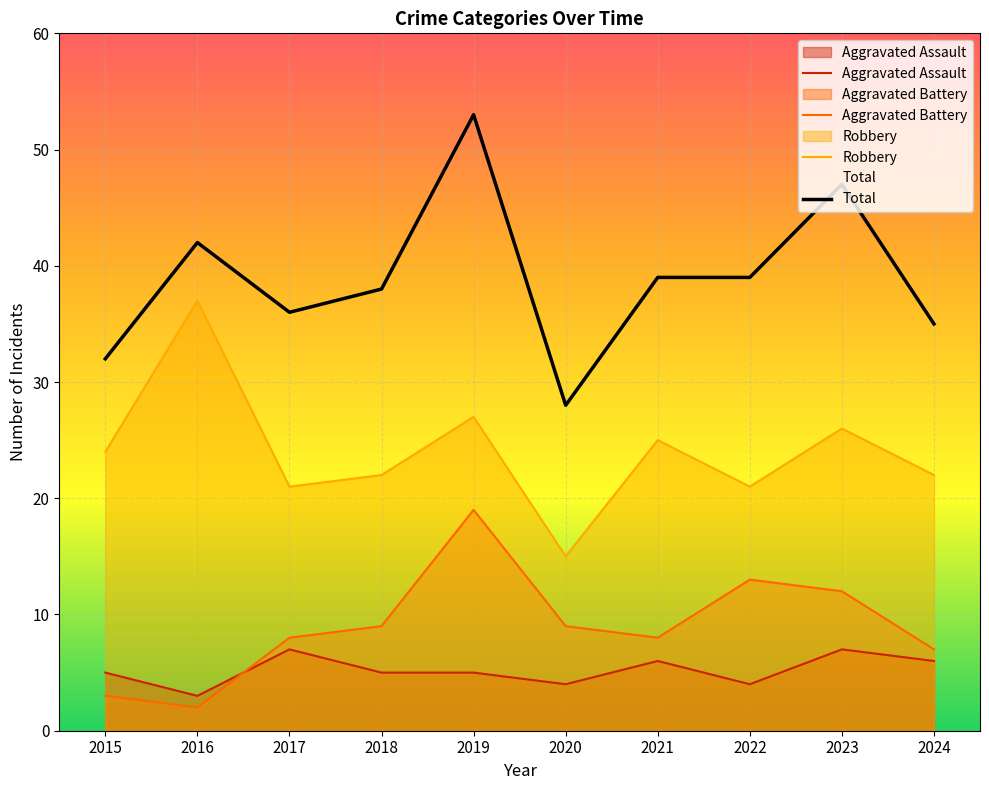

How many lines are shown in the chart?

4